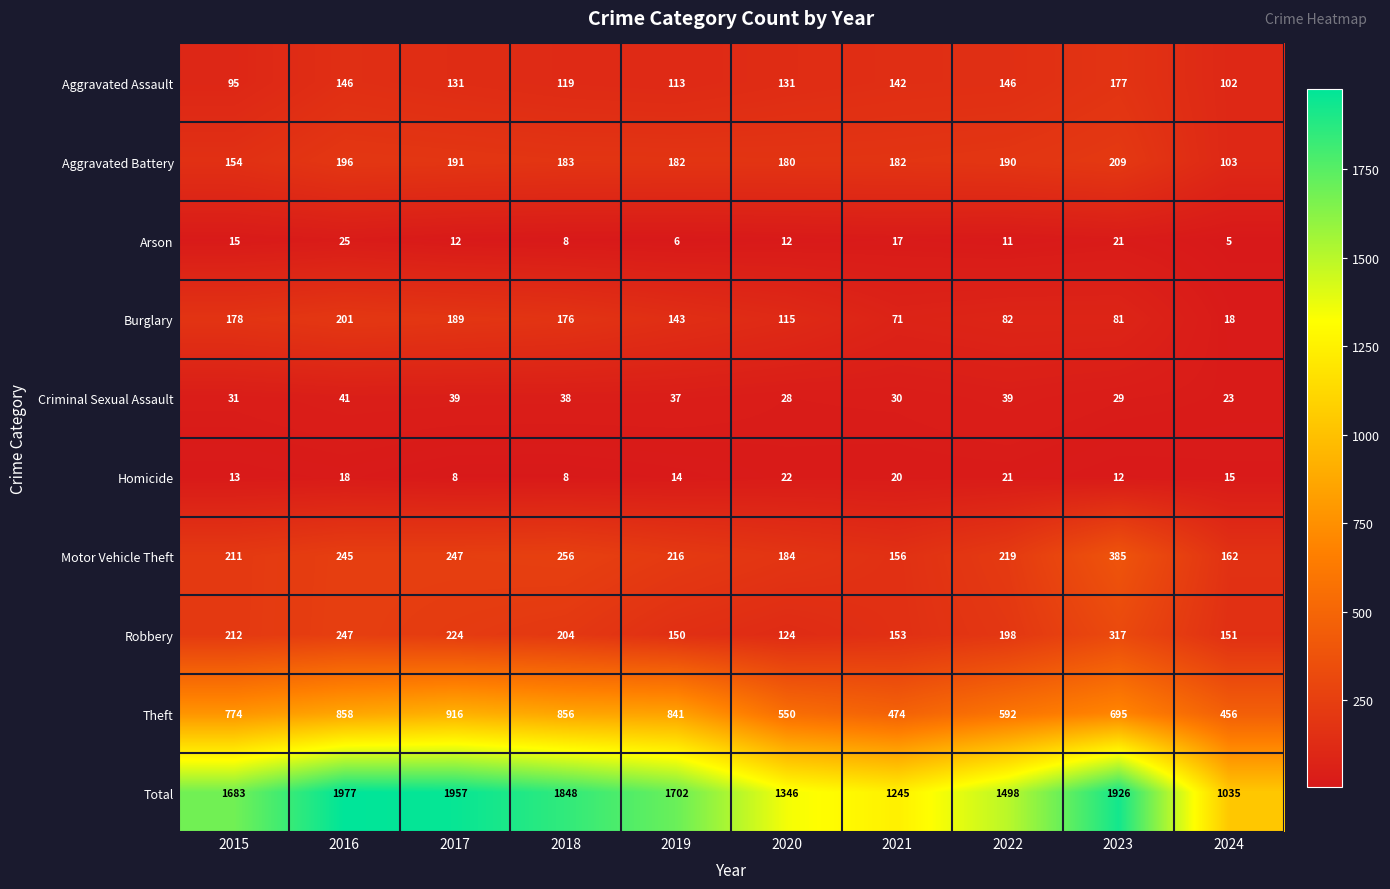

What is the maximum value for Total?

1977